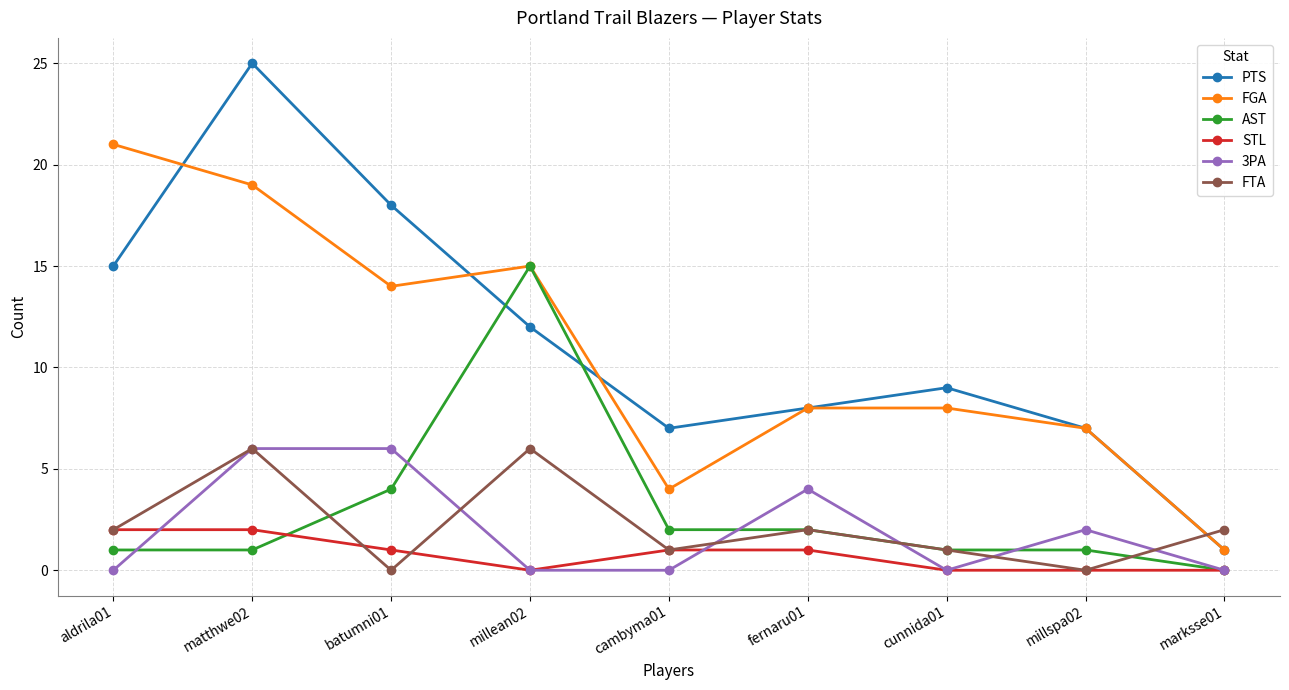

What is the value of the AST point at the 1st from the left?

1